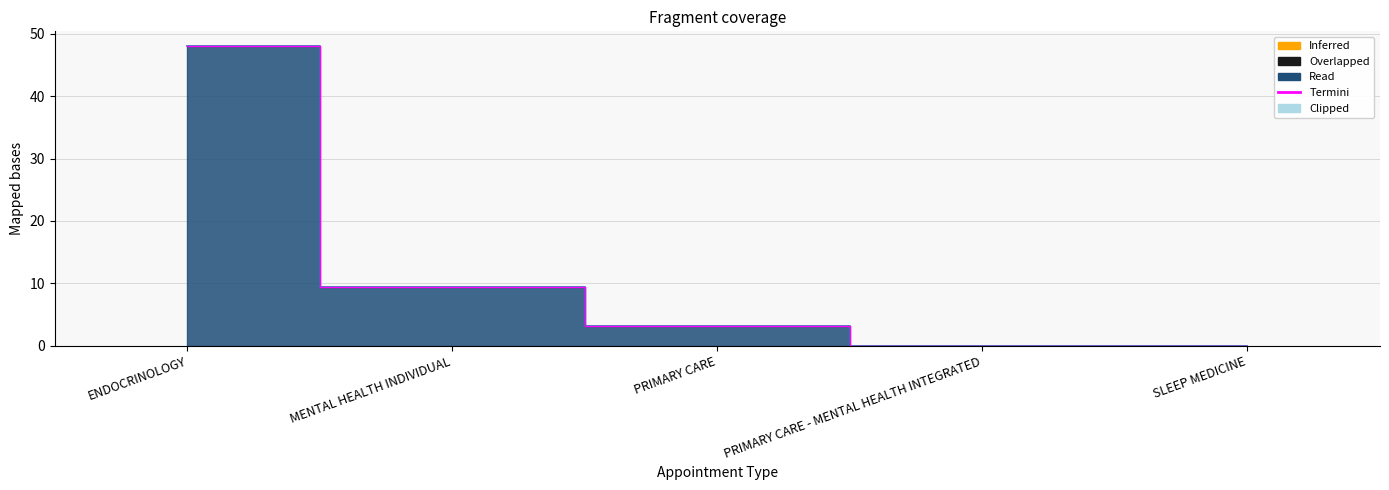

At which label does the data first exceed 3?

ENDOCRINOLOGY